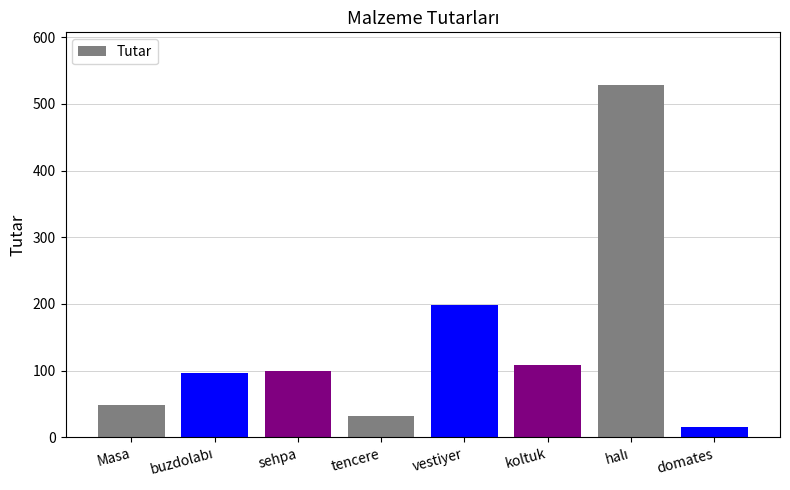

At which category does the chart reach its minimum across all series?

domates